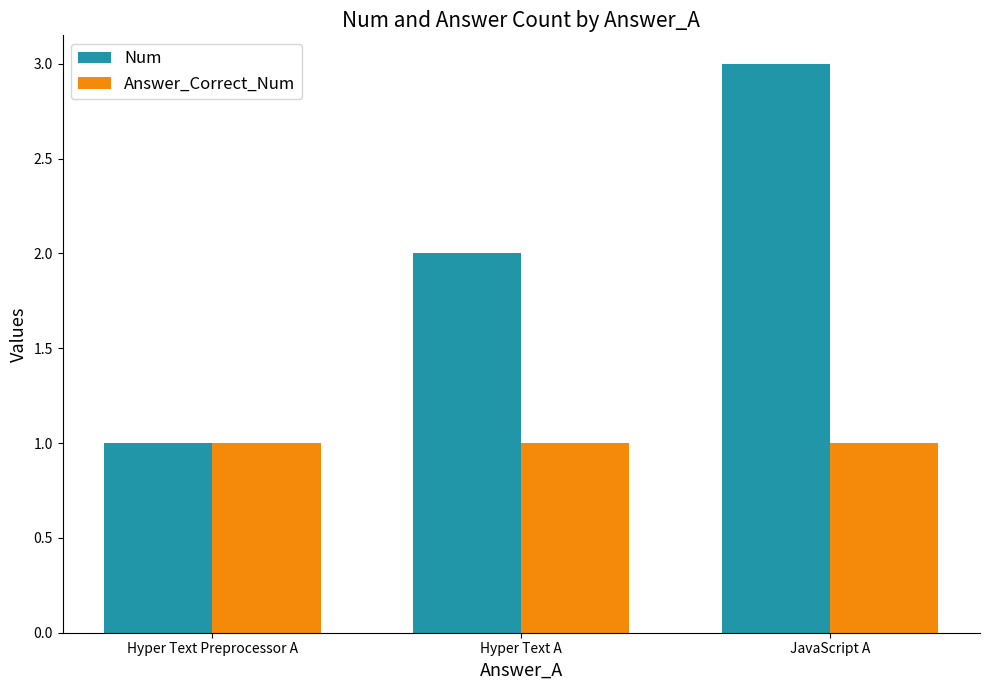

Reading left to right, list all the values displayed in this chart.

Num: Hyper Text Preprocessor A=1	Hyper Text A=2	JavaScript A=3
Answer_Correct_Num: Hyper Text Preprocessor A=1	Hyper Text A=1	JavaScript A=1